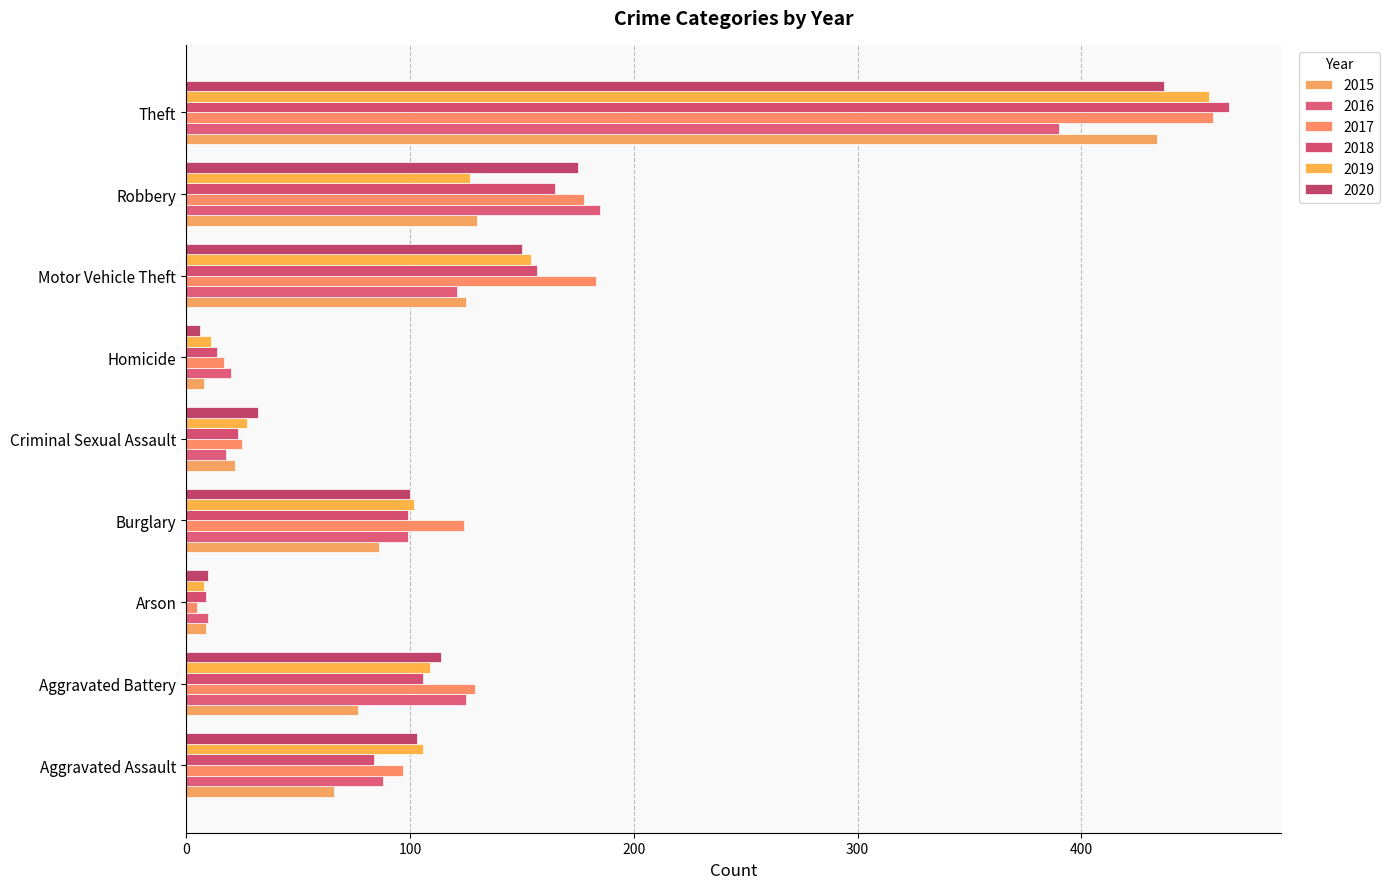

Is the value of 2016 at Arson greater than the value of 2017 at Criminal Sexual Assault?

No